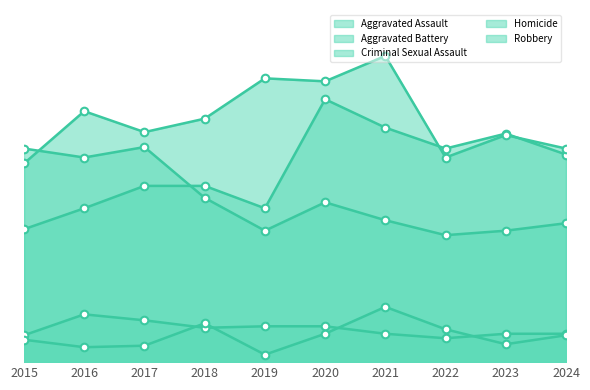

Which series contains the lowest Y value?

Homicide